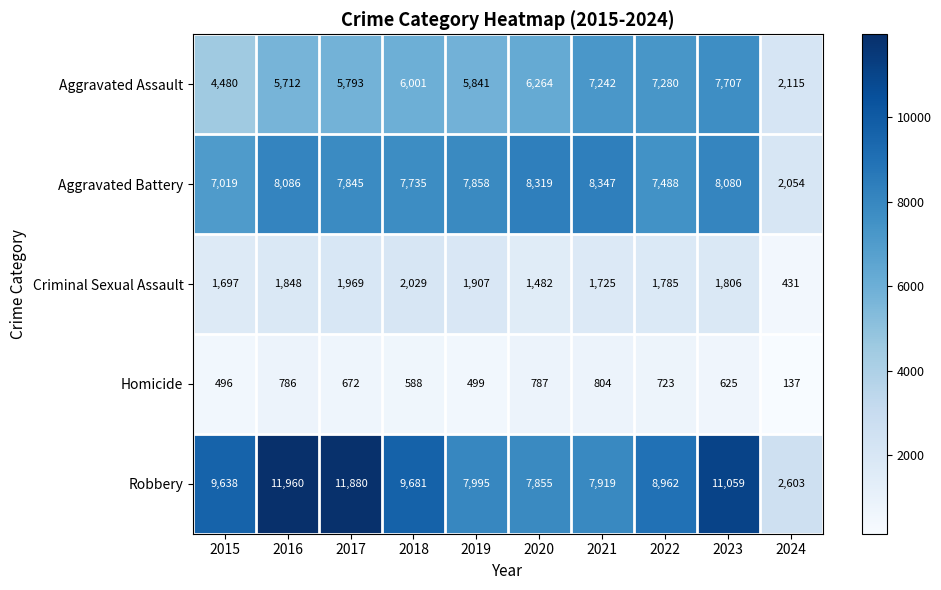

How many categories are shown in the chart?

10